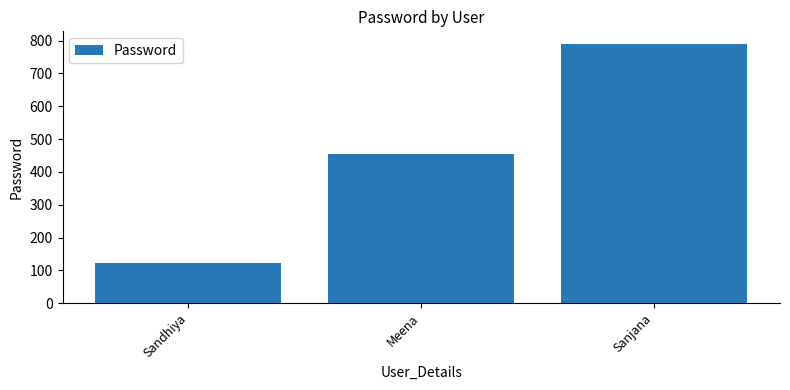

What is the label of the 1st bar from the right?

Sanjana